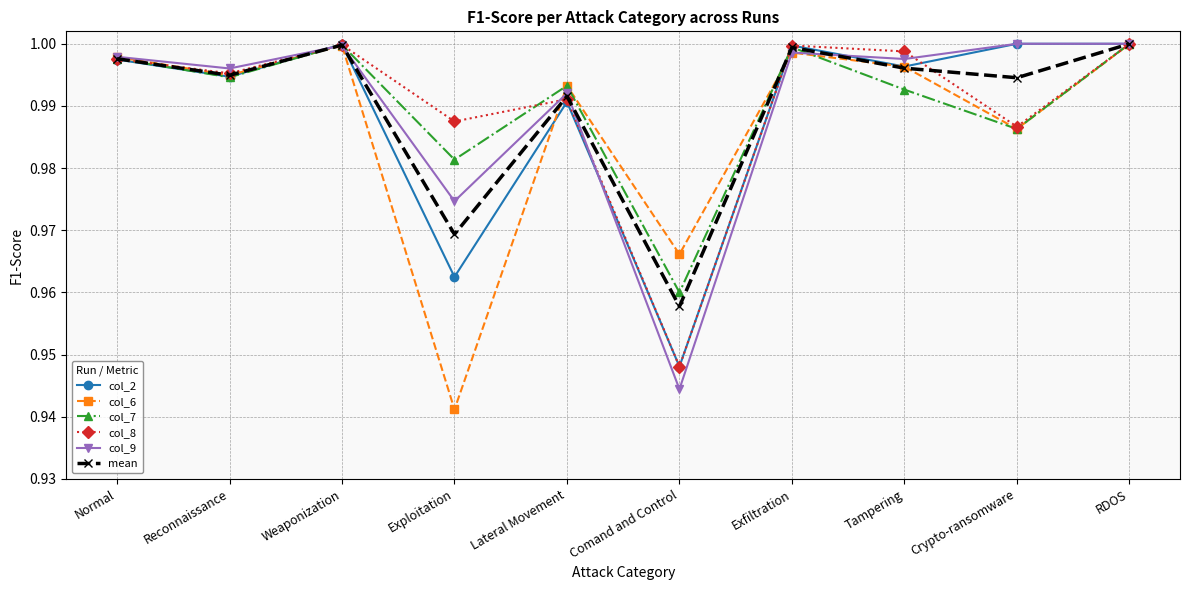

The col_7 series shows 1.0 at Reconnaissance. True or false?

True